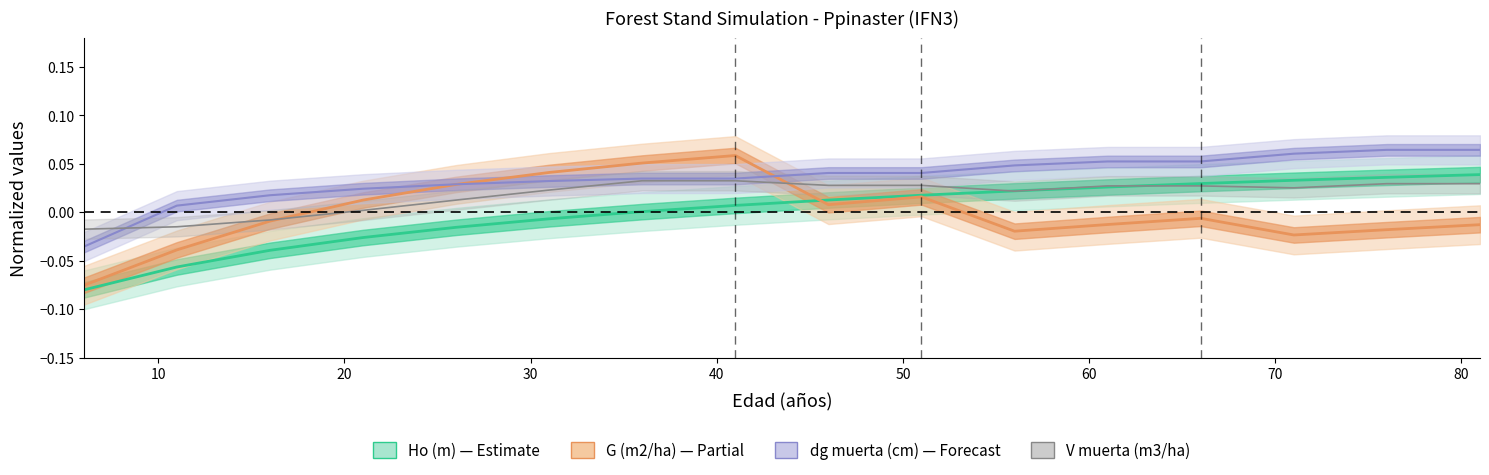

How many data points in V_muerta (m3/ha) are less than 0?

3